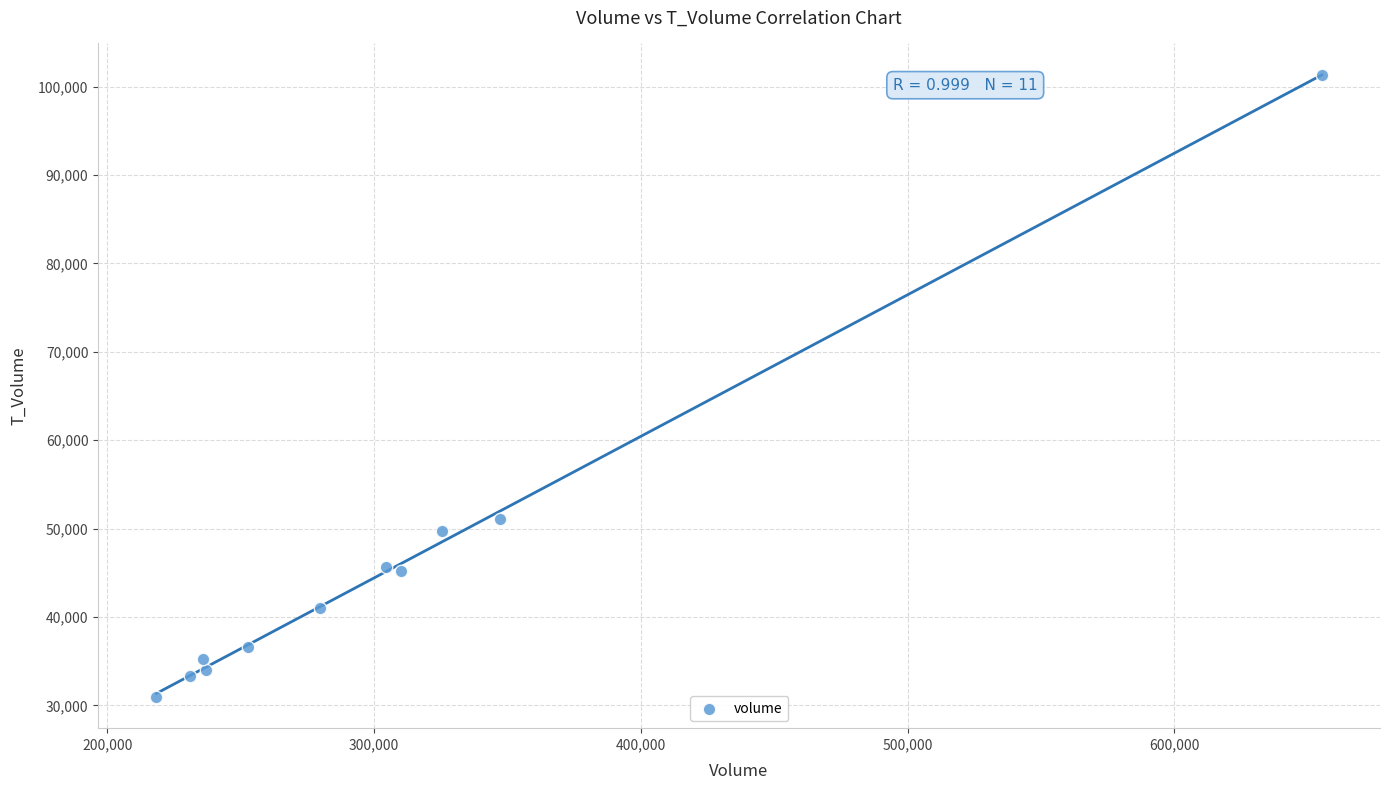

What Y value in the scatter plot is closest to 66155?

51122